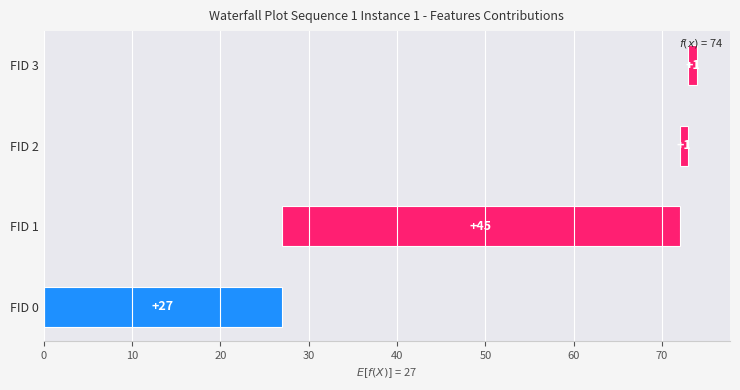

How many data points are less than 27?

2